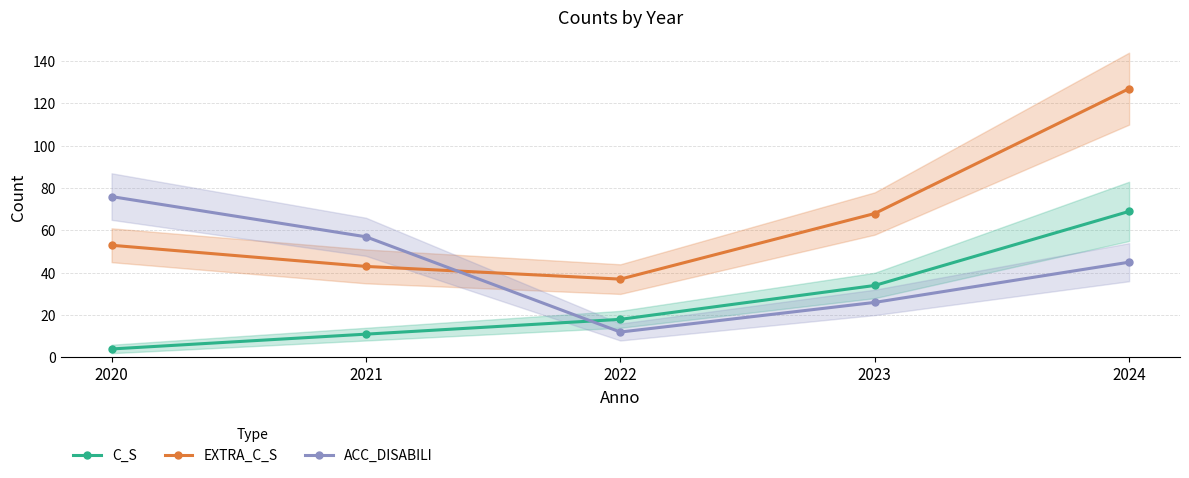

How many interior local valleys does the ACC_DISABILI series have?

1